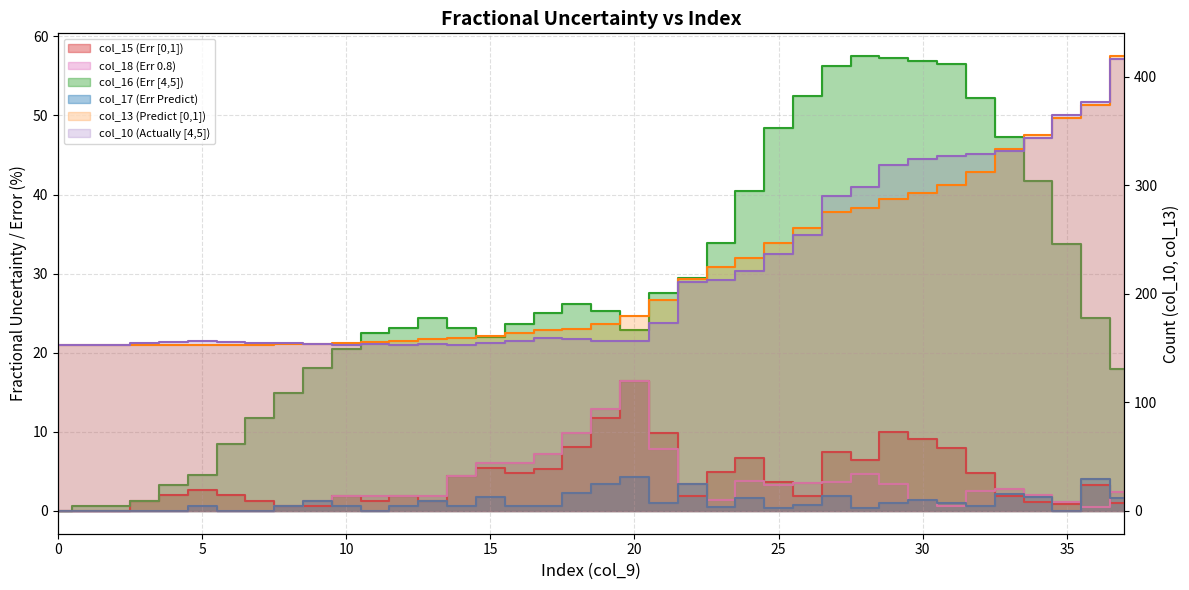

Does the chart have visible grid lines?

Yes